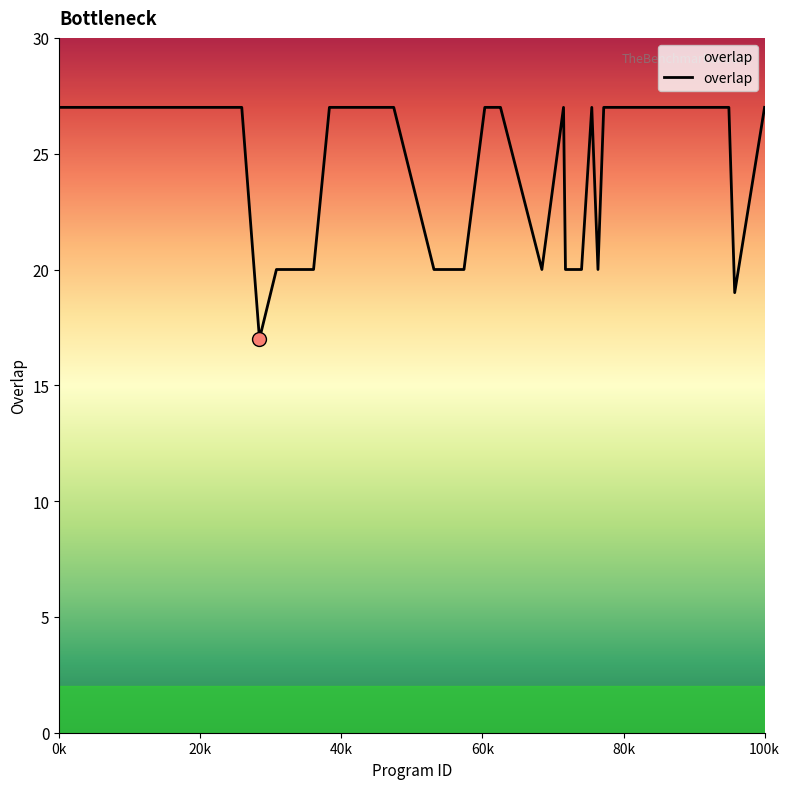

What is the average value?

24